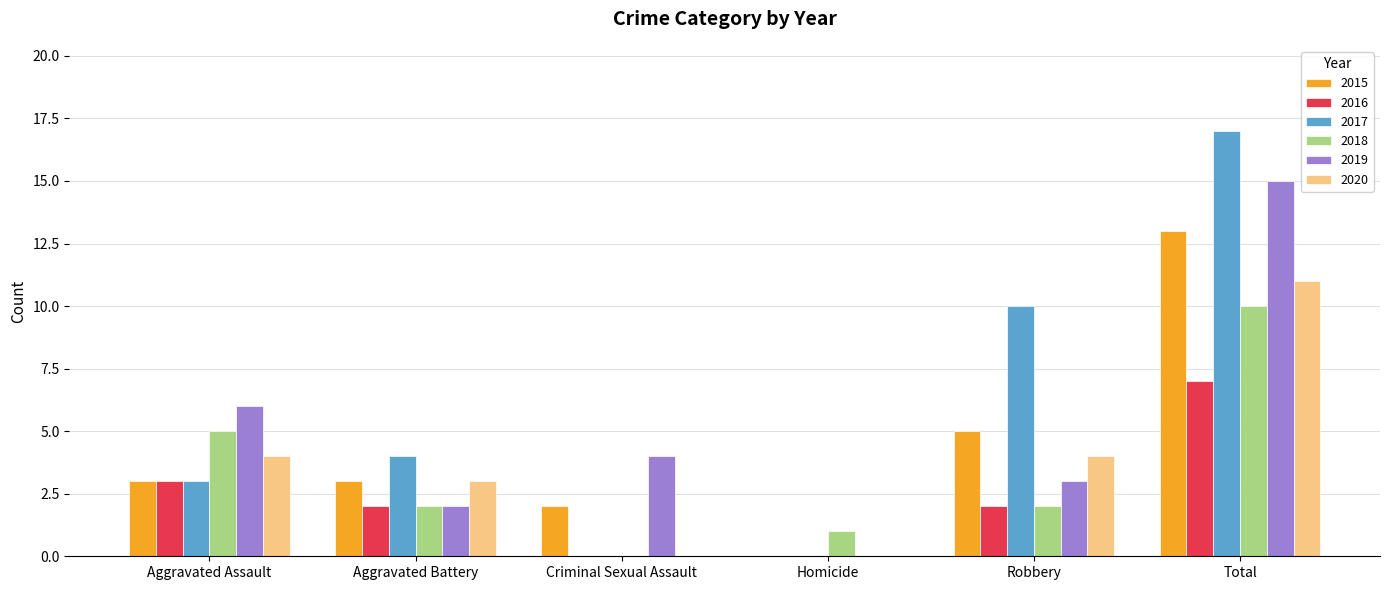

Which series has the largest range (max minus min)?

2017